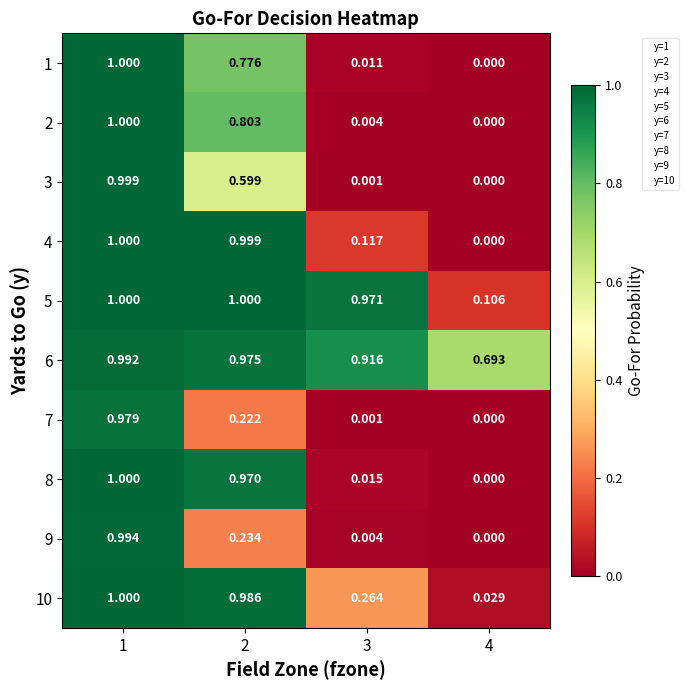

Is the value of 2 at 3 greater than the value of 3 at 2?

No